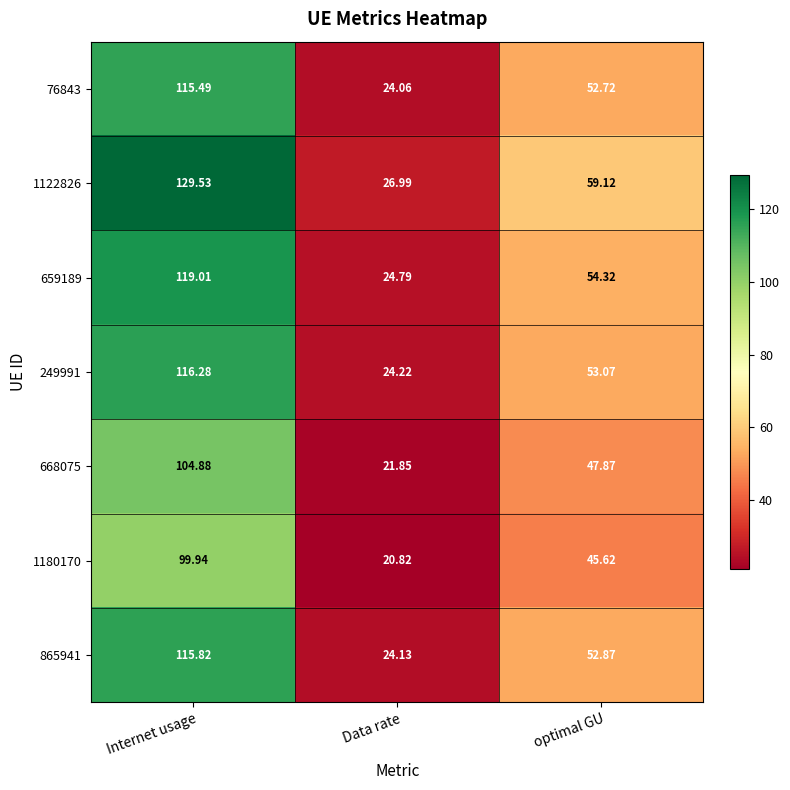

Count the number of data series in this chart.

7